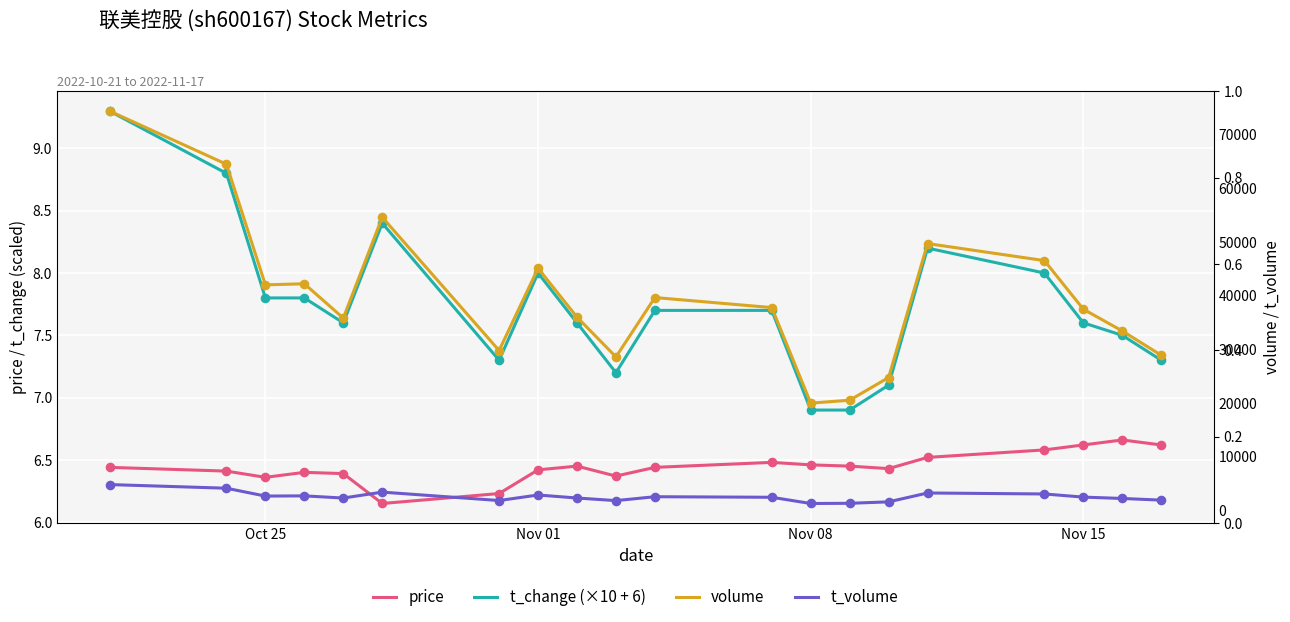

Which series has the largest total across all categories?

volume